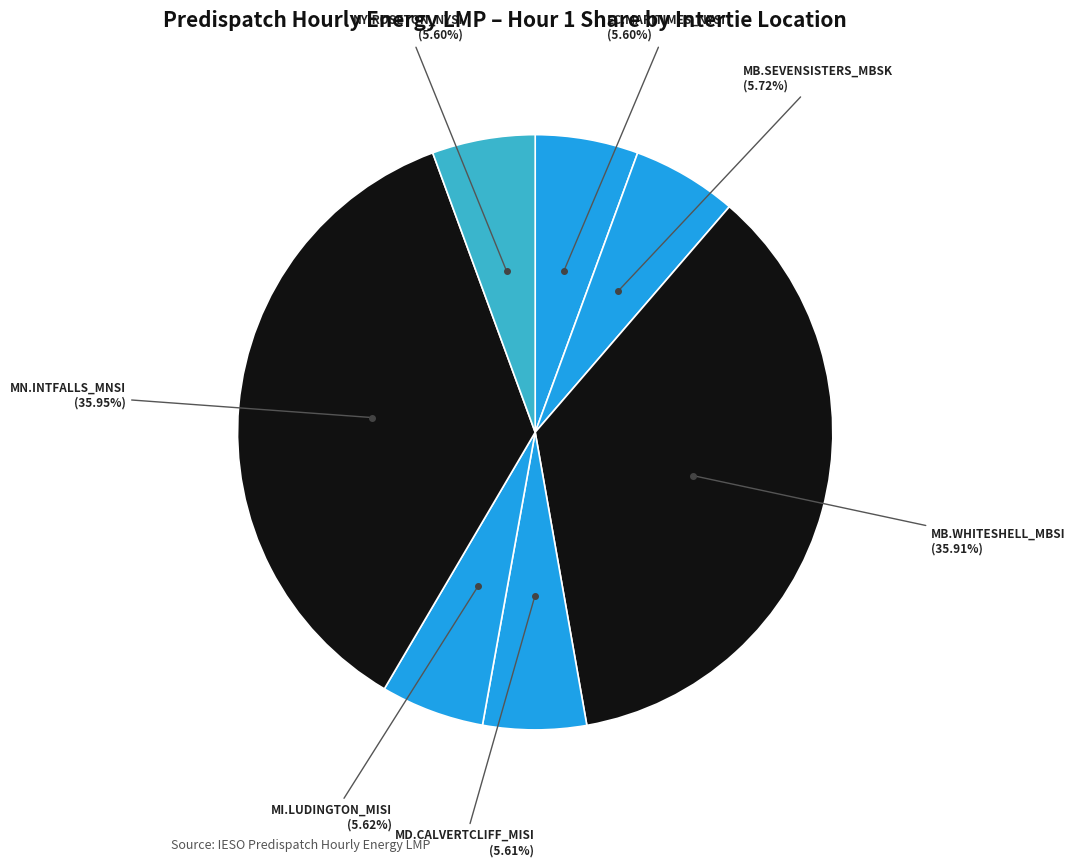

How many slices are in this pie chart?

7